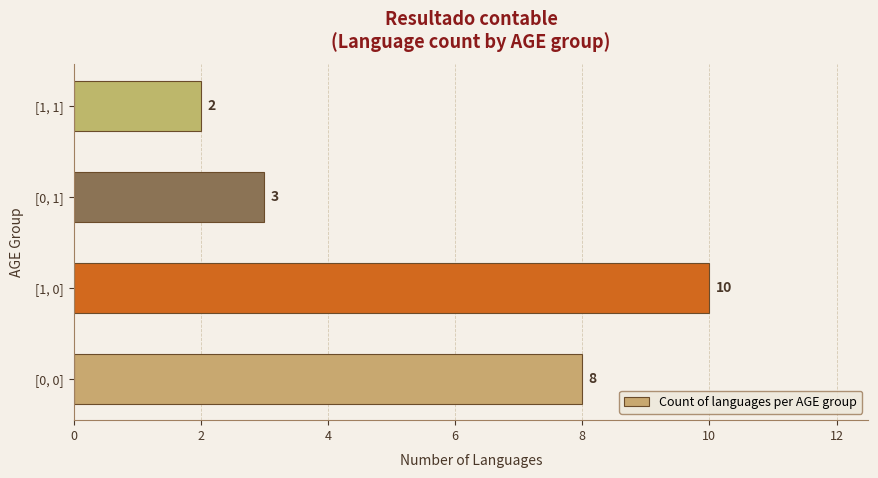

How many values are between 3 and 10?

3